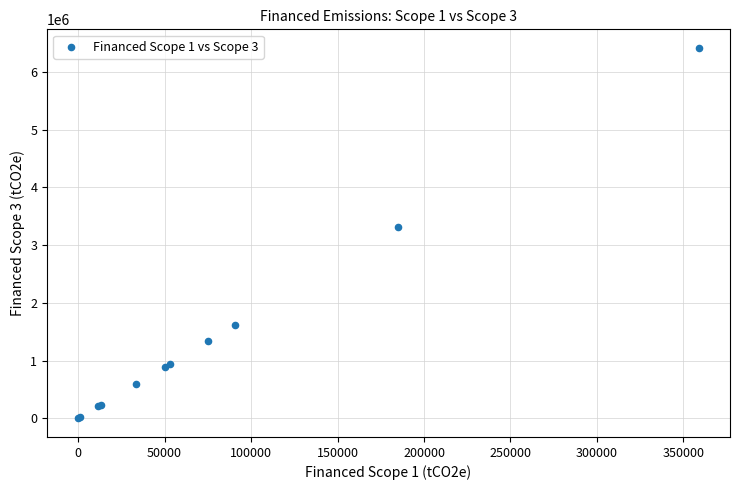

What Y value in the scatter plot is closest to 3206575?

3308768.3